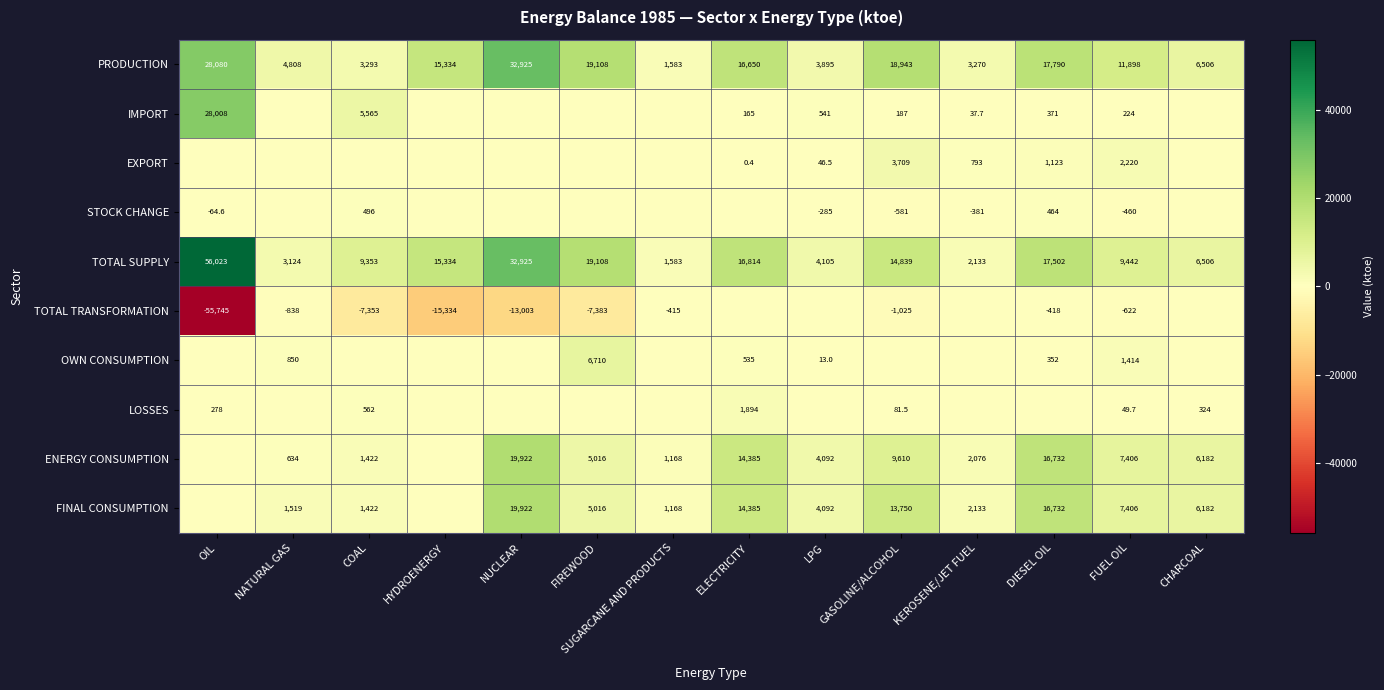

At which category does the chart reach its minimum across all series?

OIL